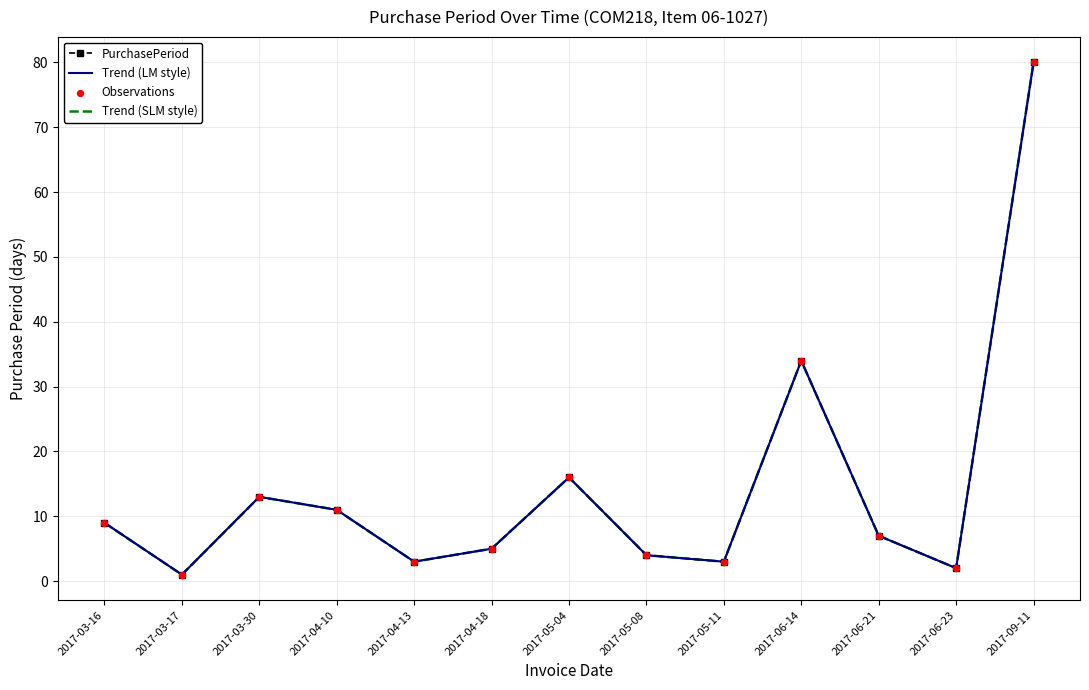

Which series has the largest total across all categories?

PurchasePeriod